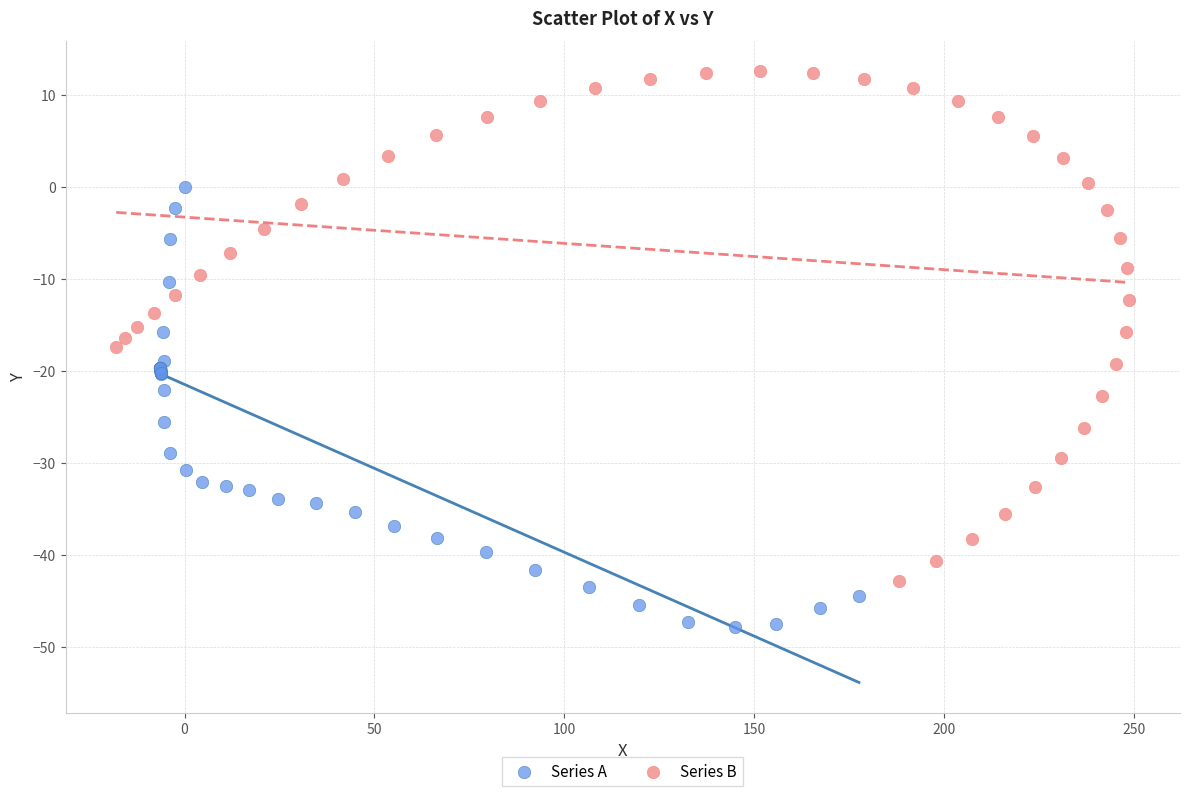

Which series has the largest Y range (max minus min)?

Series B